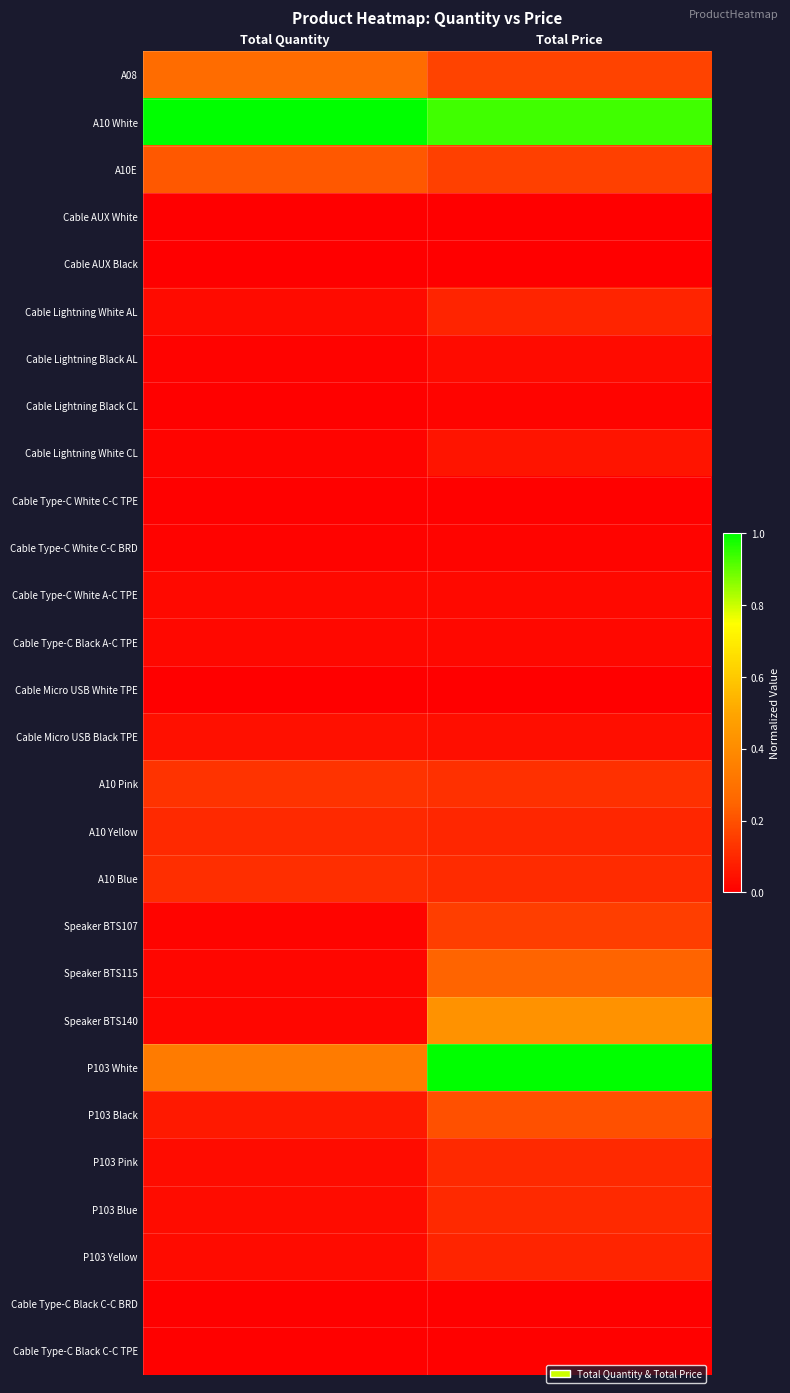

What is the spread (max minus min) of values at Total Price?

1.0